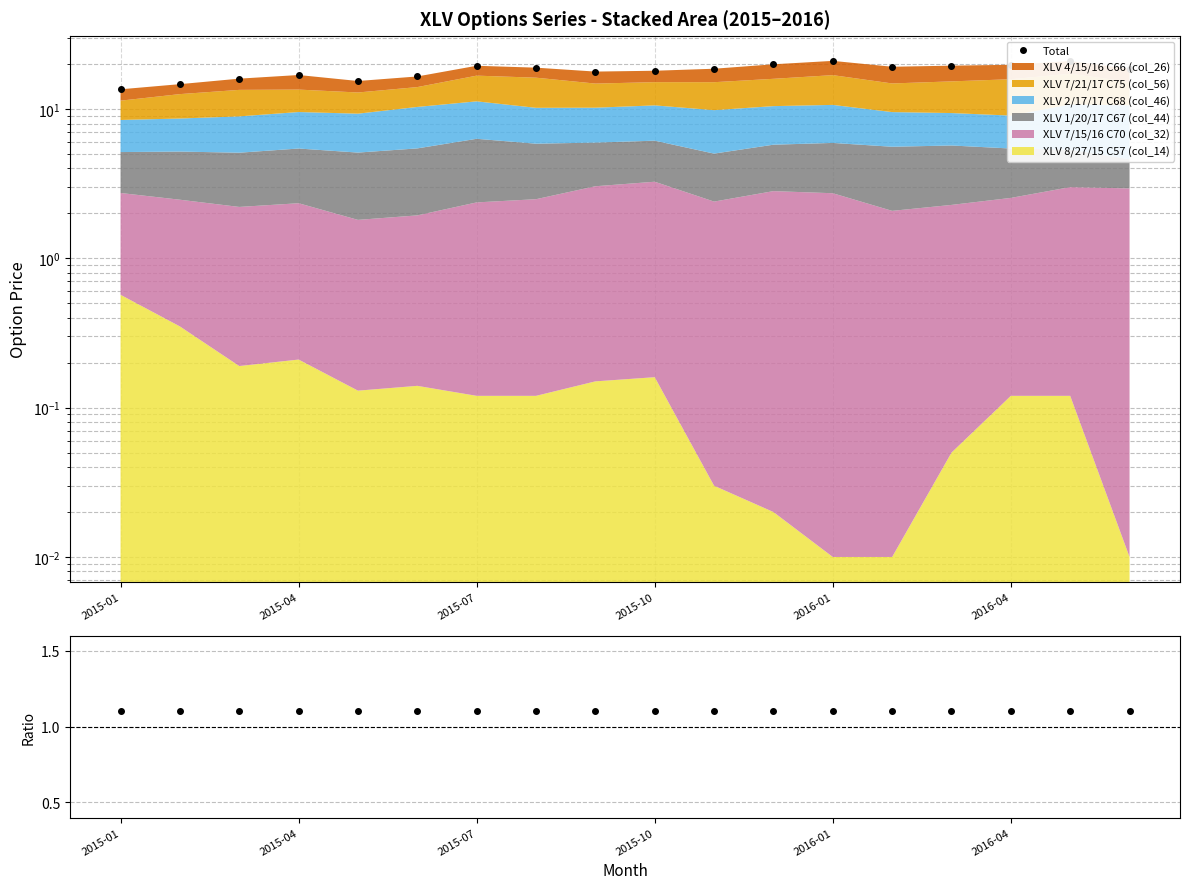

How many interior local valleys does the Total series have?

3